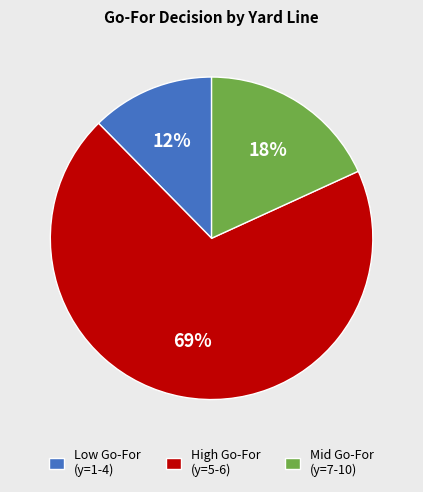

What percentage is the Low Go-For (y=1-4) slice, to the nearest percent?

12%